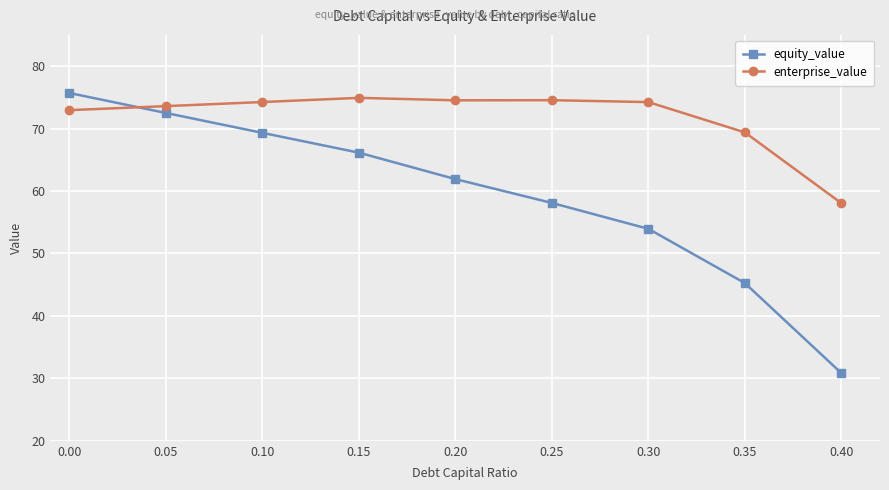

Does the chart display data point markers on the line(s)?

Yes